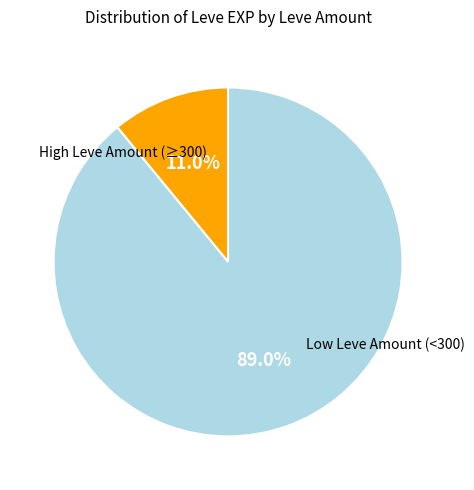

Is there any slice that represents more than half of the pie?

Yes